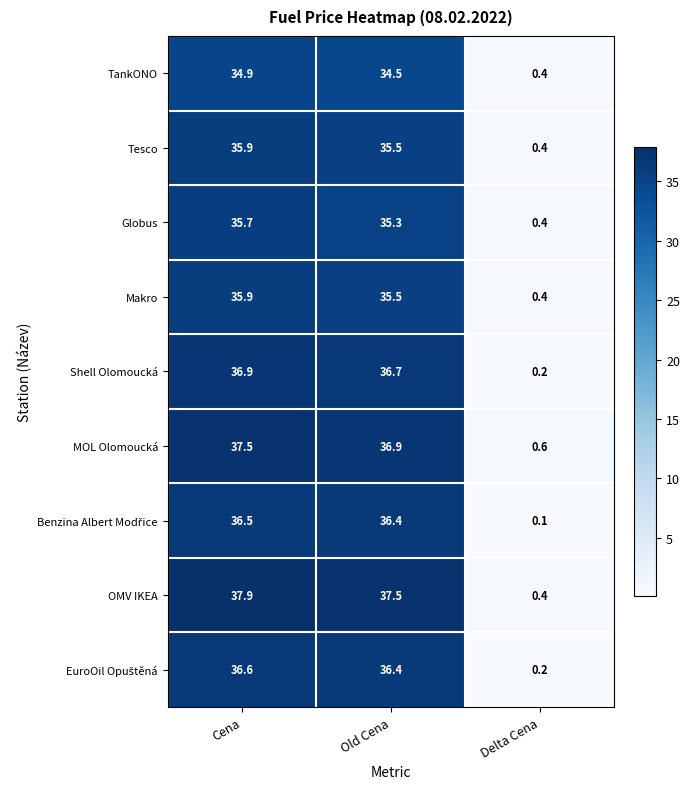

What is the greatest value displayed?

37.9